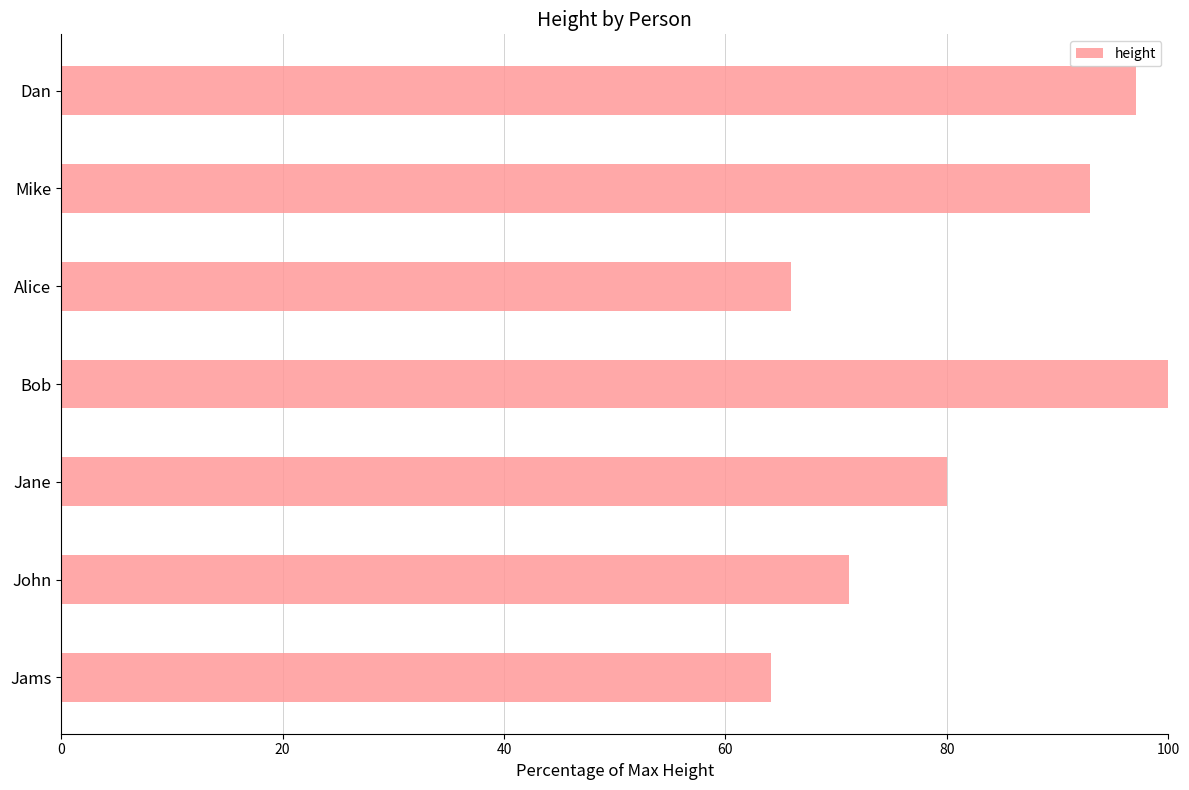

Is it true that the value at Jams is 64.1?

True